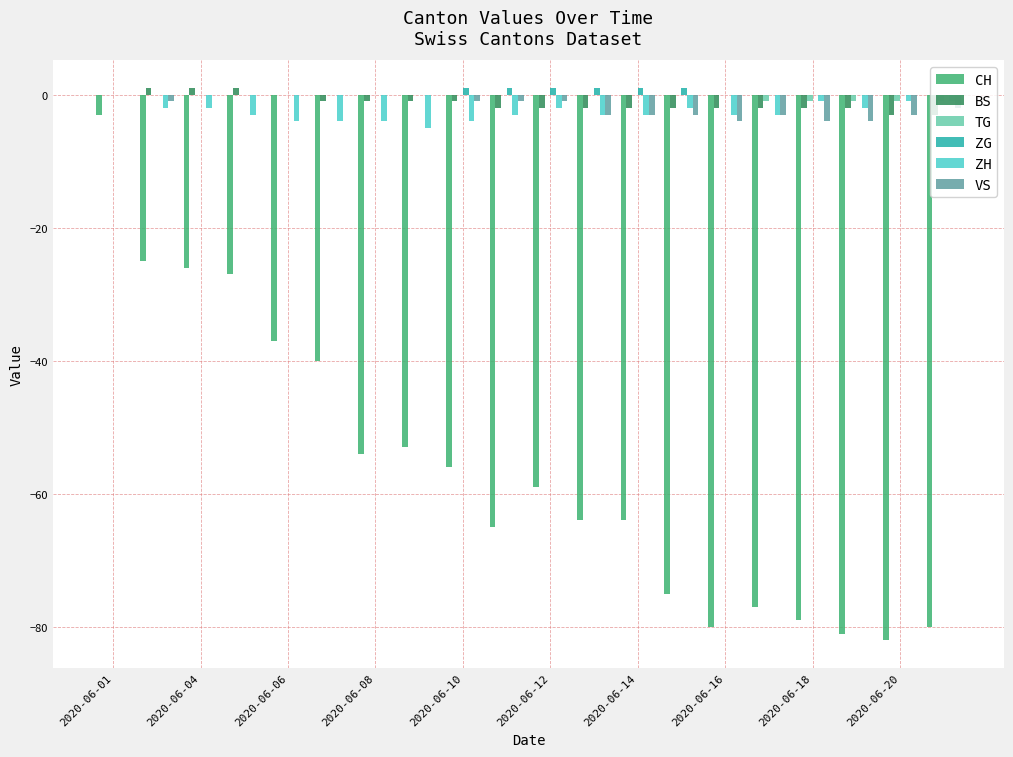

What is the sum of all ZH values?

-52